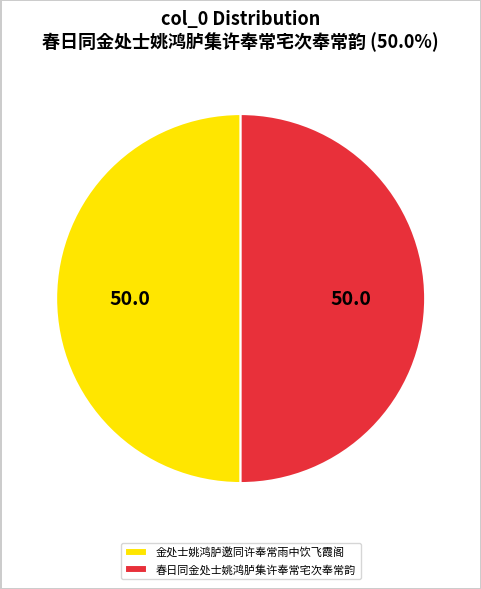

Is the sum of 金处士姚鸿胪邀同许奉常雨中饮飞霞阁 and 春日同金处士姚鸿胪集许奉常宅次奉常韵 greater than half?

Yes